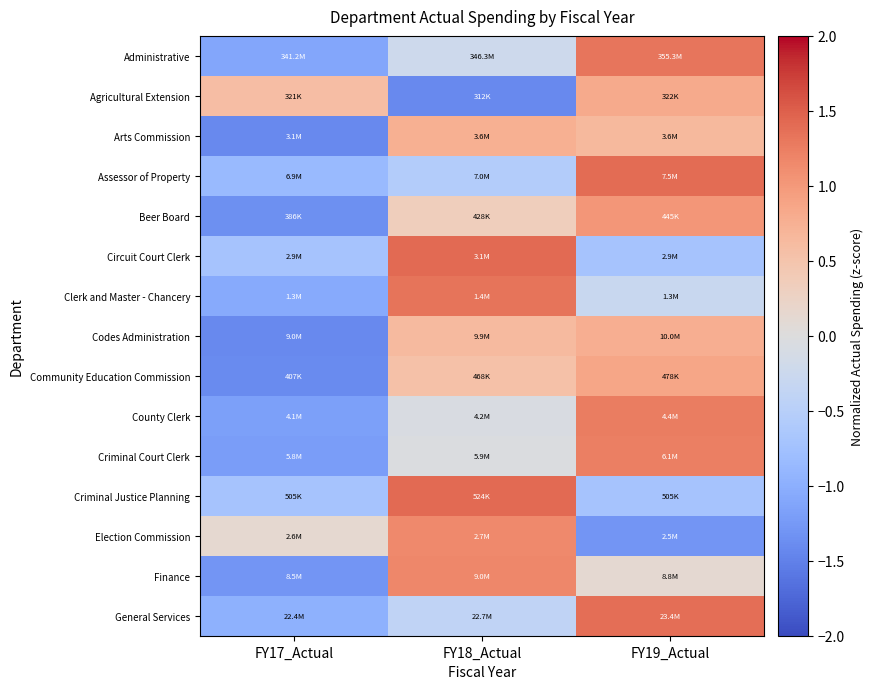

Reading right to left, extract all data points from this chart.

Administrative: FY19_Actual=1.3	FY18_Actual=-0.2	FY17_Actual=-1.1
Agricultural Extension: FY19_Actual=0.8	FY18_Actual=-1.4	FY17_Actual=0.6
Arts Commission: FY19_Actual=0.6	FY18_Actual=0.8	FY17_Actual=-1.4
Assessor of Property: FY19_Actual=1.4	FY18_Actual=-0.6	FY17_Actual=-0.9
Beer Board: FY19_Actual=1.0	FY18_Actual=0.3	FY17_Actual=-1.4
Circuit Court Clerk: FY19_Actual=-0.7	FY18_Actual=1.4	FY17_Actual=-0.7
Clerk and Master - Chancery: FY19_Actual=-0.3	FY18_Actual=1.3	FY17_Actual=-1.1
Codes Administration: FY19_Actual=0.8	FY18_Actual=0.6	FY17_Actual=-1.4
Community Education Commission: FY19_Actual=0.9	FY18_Actual=0.5	FY17_Actual=-1.4
County Clerk: FY19_Actual=1.3	FY18_Actual=-0.1	FY17_Actual=-1.2
Criminal Court Clerk: FY19_Actual=1.2	FY18_Actual=-0.0	FY17_Actual=-1.2
Criminal Justice Planning: FY19_Actual=-0.7	FY18_Actual=1.4	FY17_Actual=-0.7
Election Commission: FY19_Actual=-1.3	FY18_Actual=1.1	FY17_Actual=0.1
Finance: FY19_Actual=0.1	FY18_Actual=1.2	FY17_Actual=-1.3
General Services: FY19_Actual=1.4	FY18_Actual=-0.4	FY17_Actual=-1.0